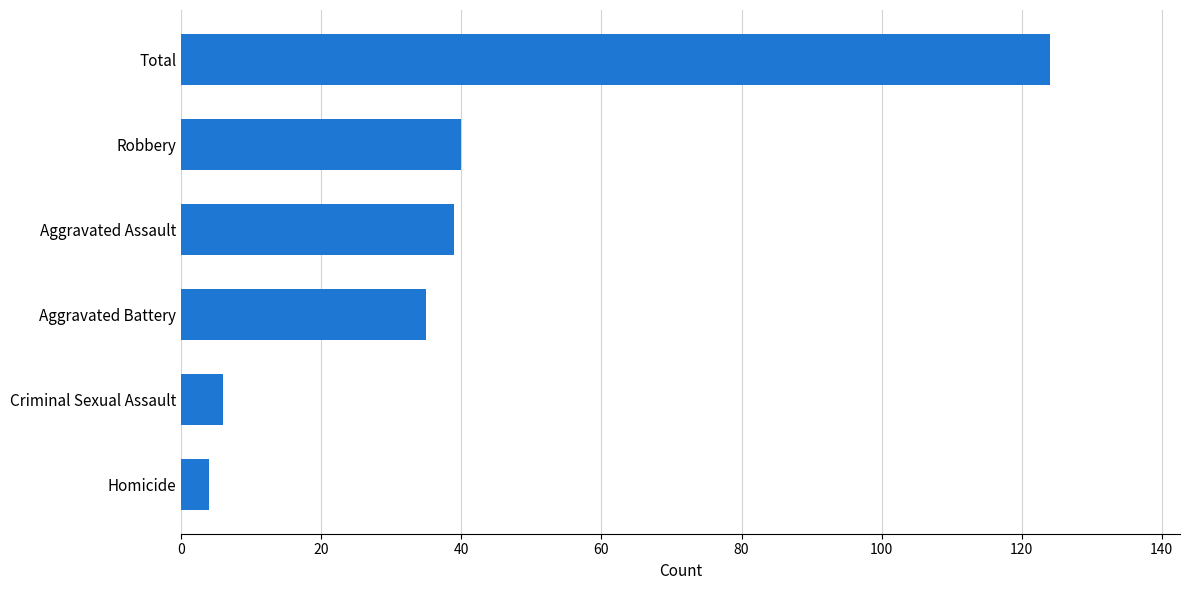

Reading top to bottom, transcribe all the data shown in this chart.

124	40	39	35	6	4